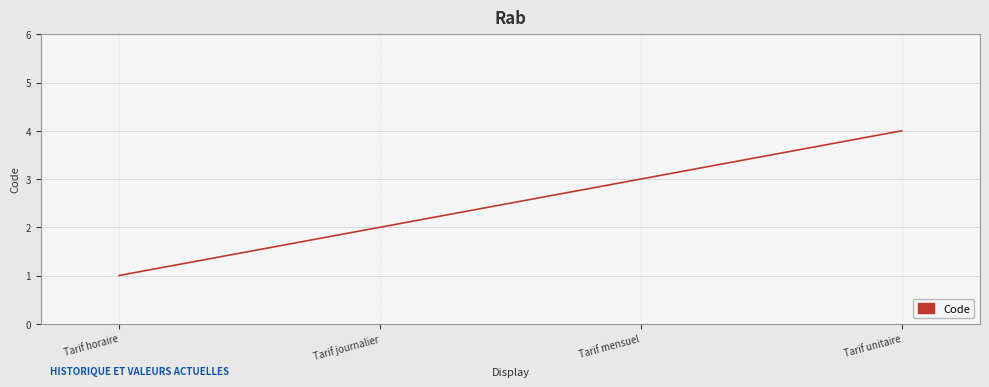

What position from the right is Tarif unitaire?

1